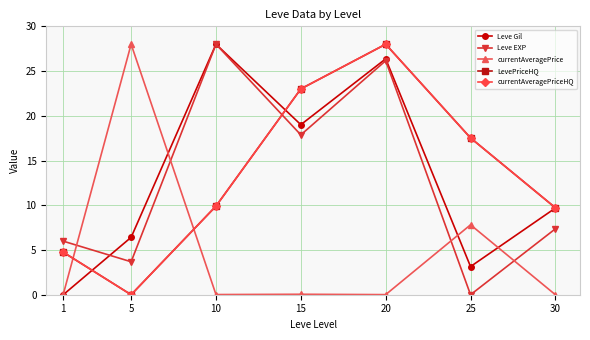

In currentAveragePrice, how many points are lower than both neighbors (excluding endpoints)?

2